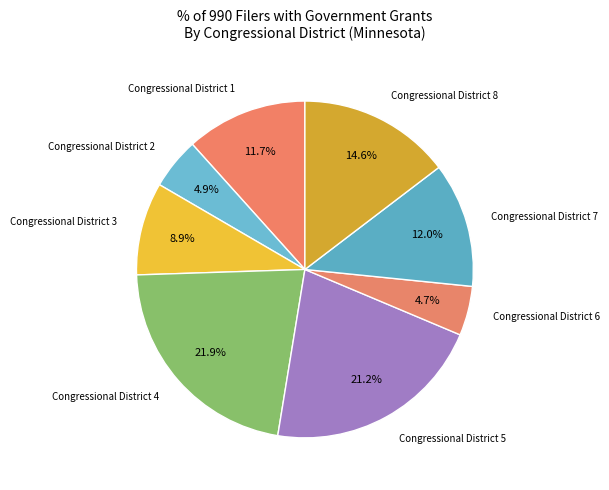

What percentage is the Congressional District 2 slice, to the nearest percent?

5%